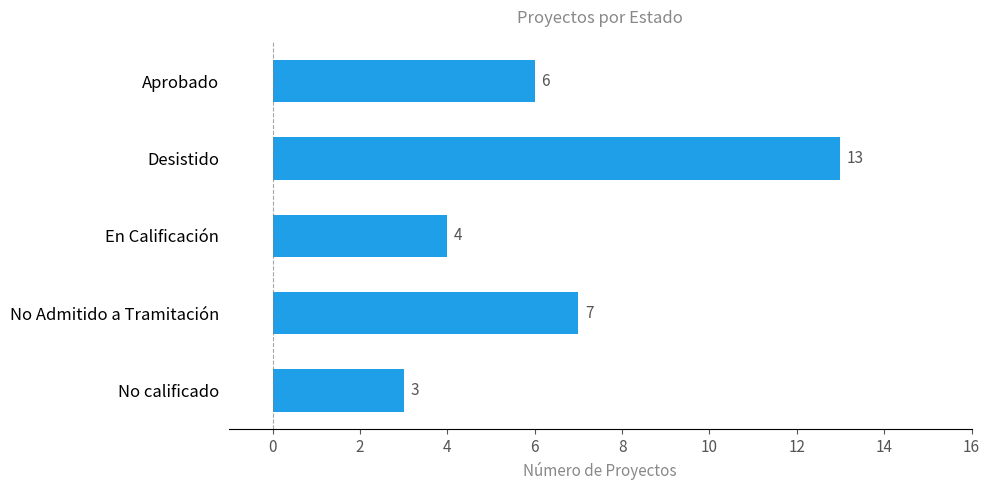

Which has a higher value, Aprobado or No Admitido a Tramitación?

No Admitido a Tramitación